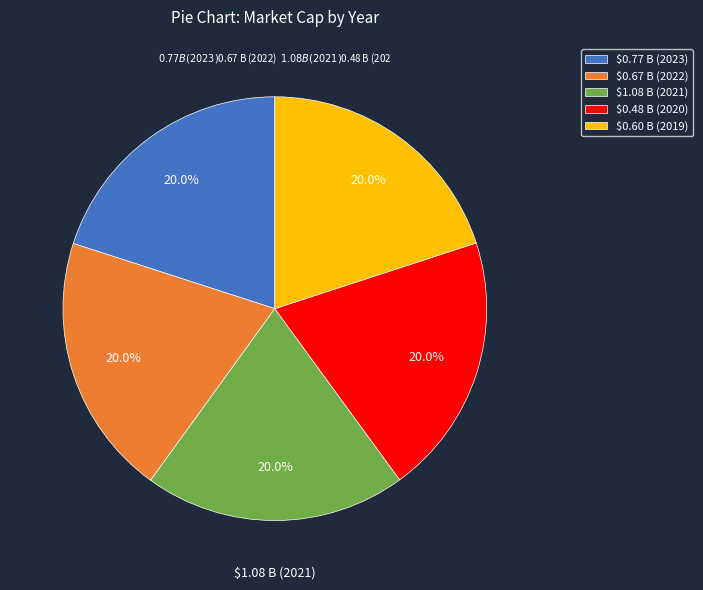

How many slices are in this pie chart?

5